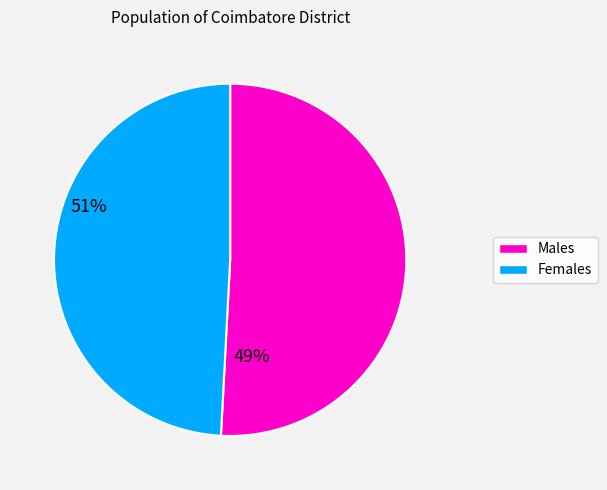

True or false: Females accounts for 49% of the total.

True